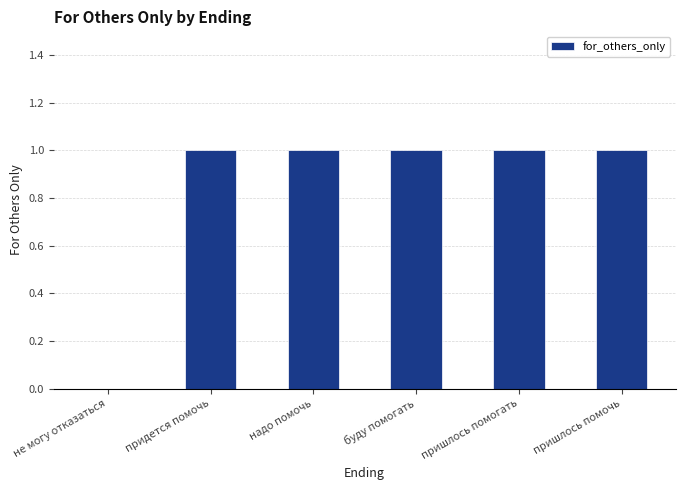

True or false: the data shows 0 at не могу отказаться.

True